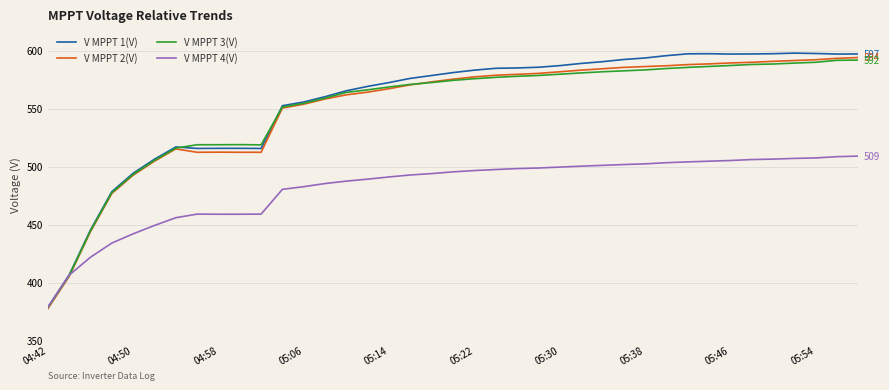

Which series has the widest spread of values?

V MPPT 1(V)